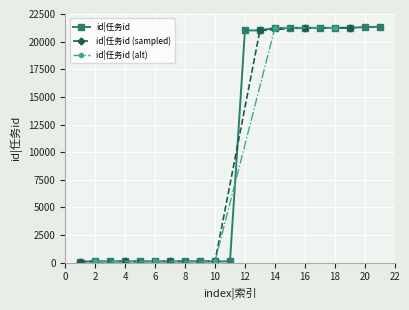

Approximately how many times larger is the value at 19 compared to 4?

188.1